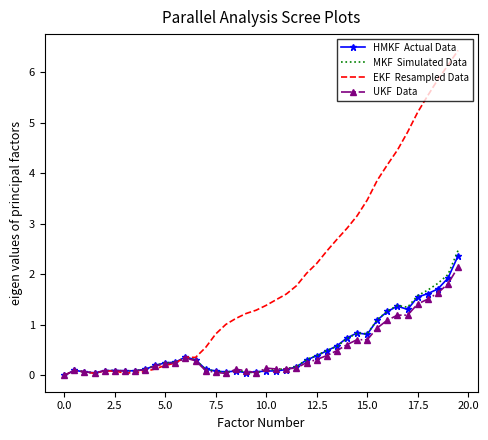

What is the greatest value displayed?

6.4